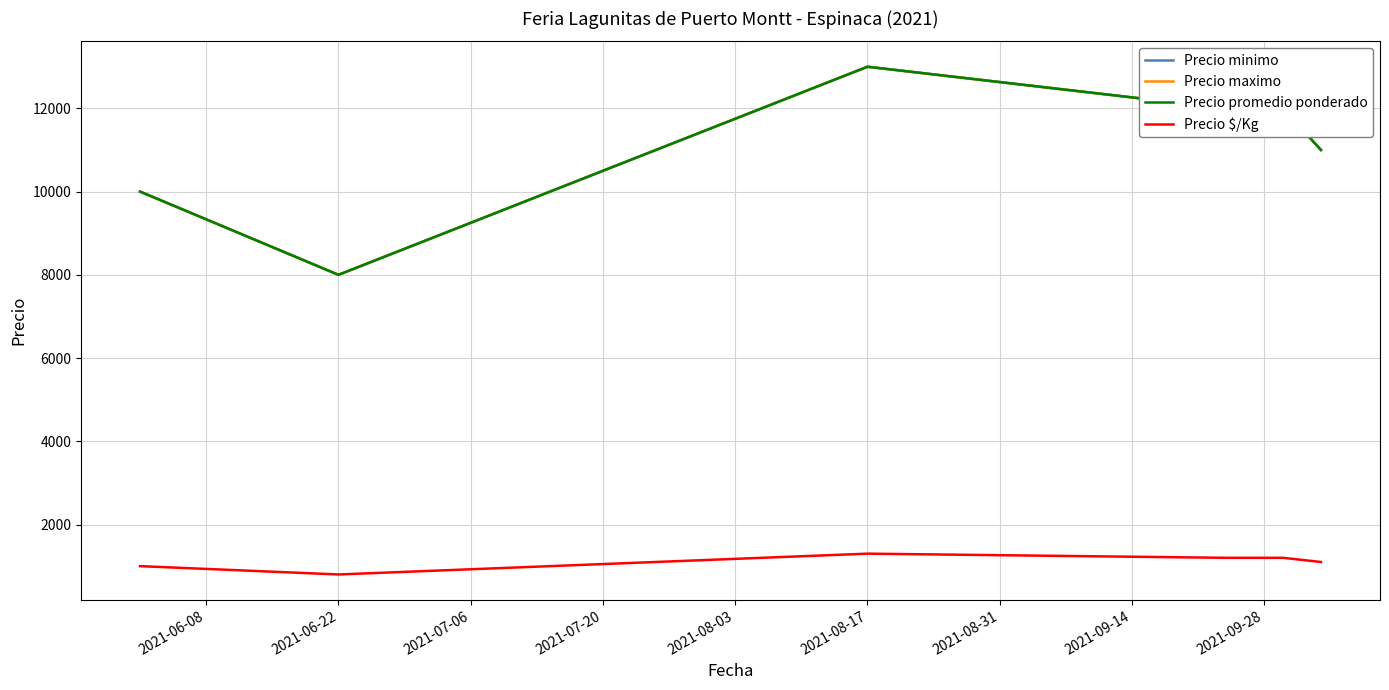

What is the value of the Precio $/Kg point at the 4th from the left?

1200